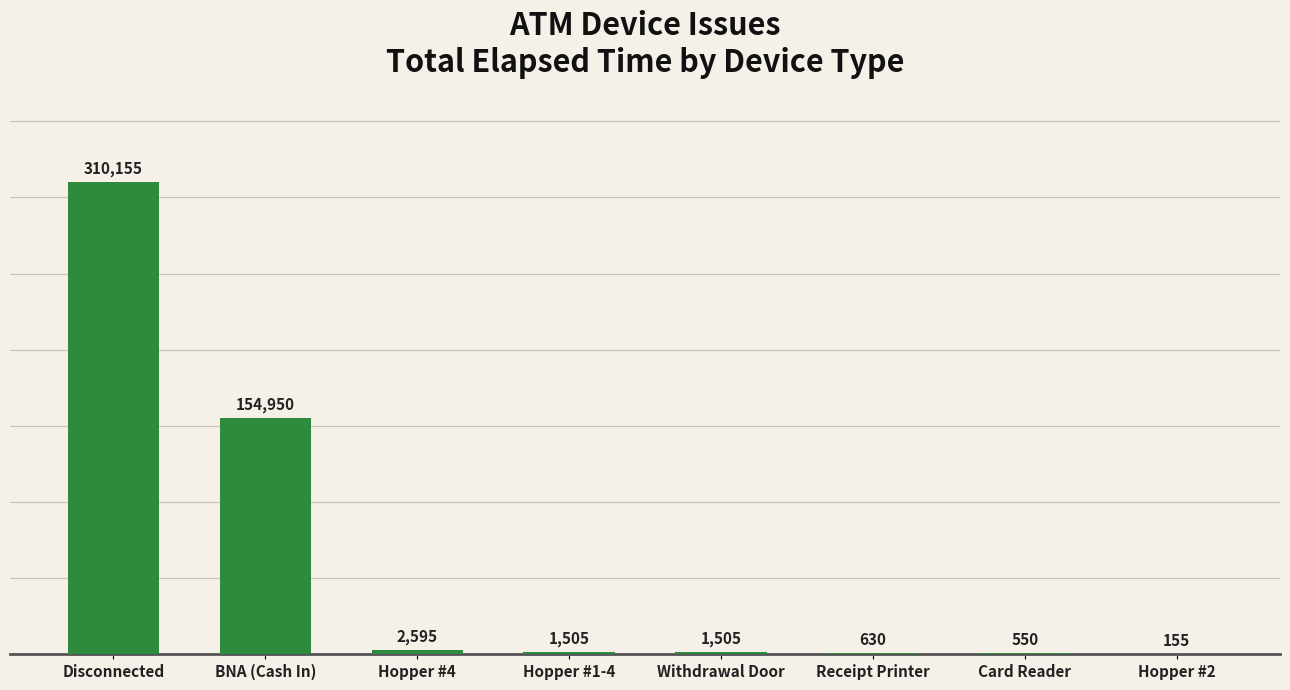

Are the bars horizontal?

No